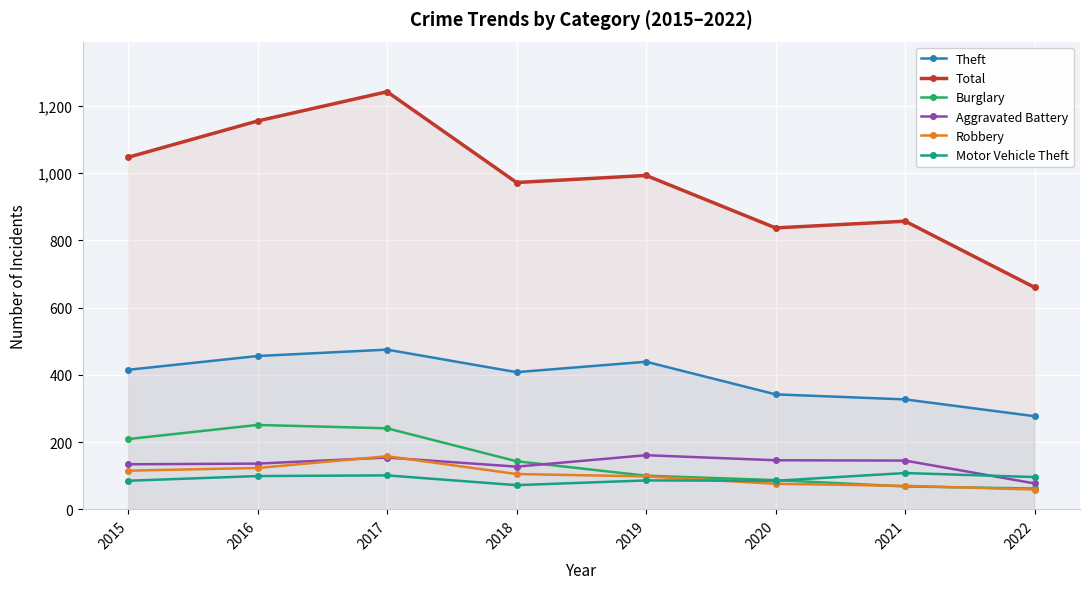

What is the spread (max minus min) of values at 2018?

900